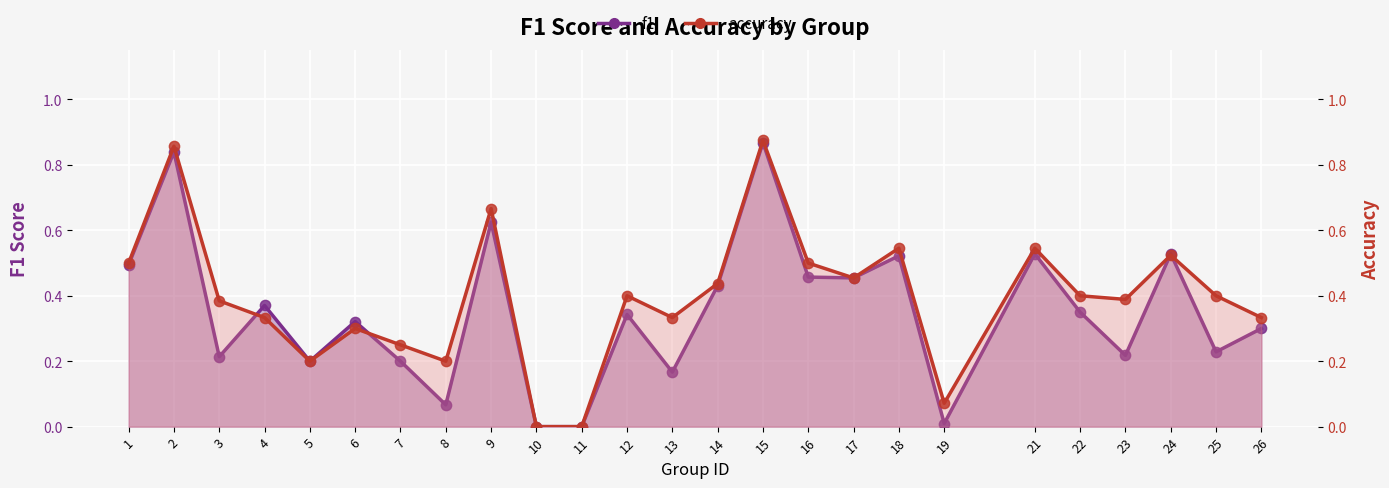

At how many categories does at least one series exceed 0?

23